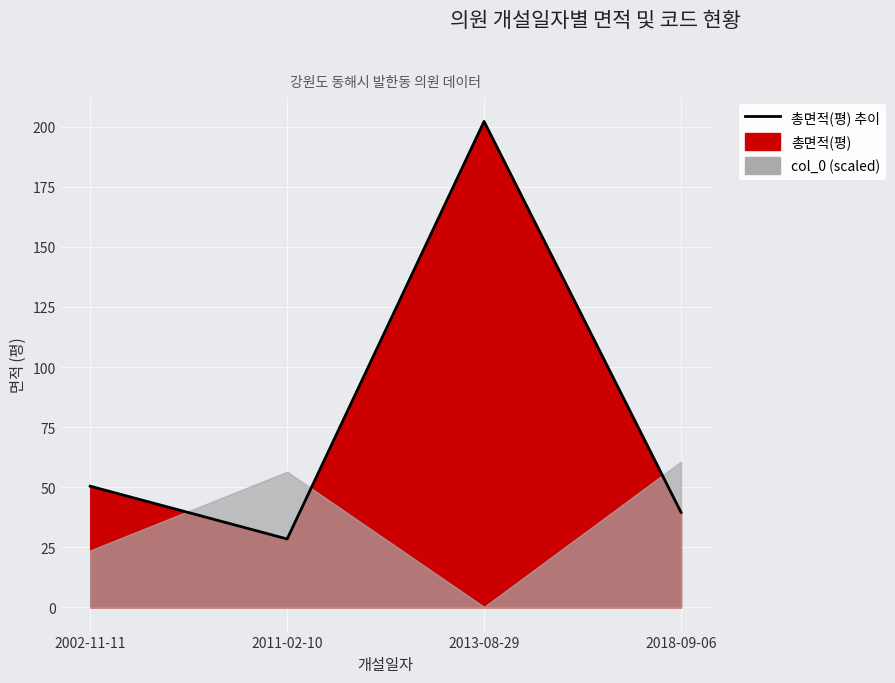

The chart shows a value of 28.4 at 2011-02-10. True or false?

True